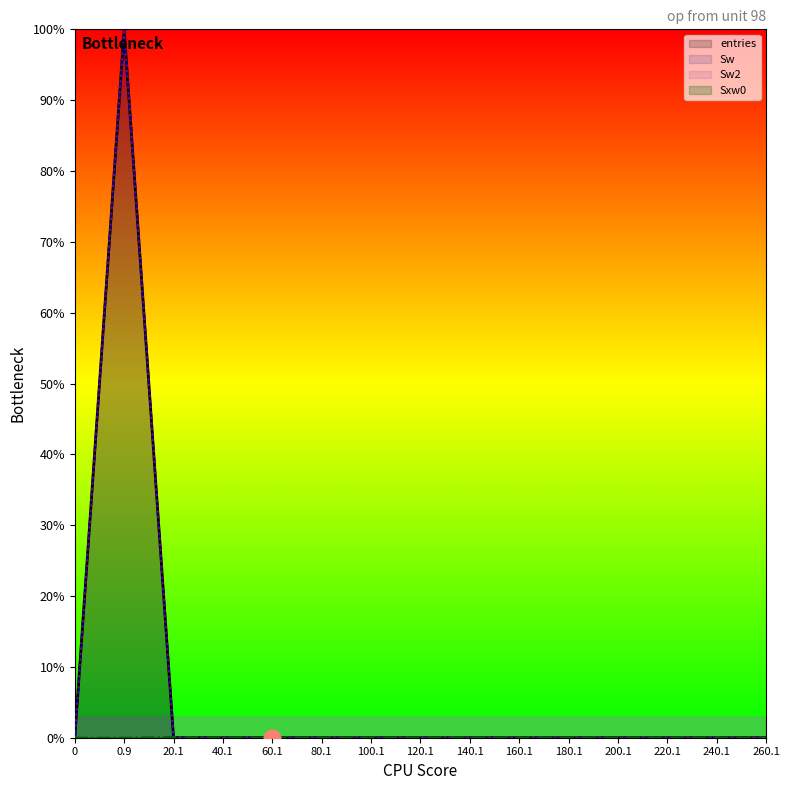

What are all the series names shown in the legend?

entries, Sw, Sw2, Sxw0